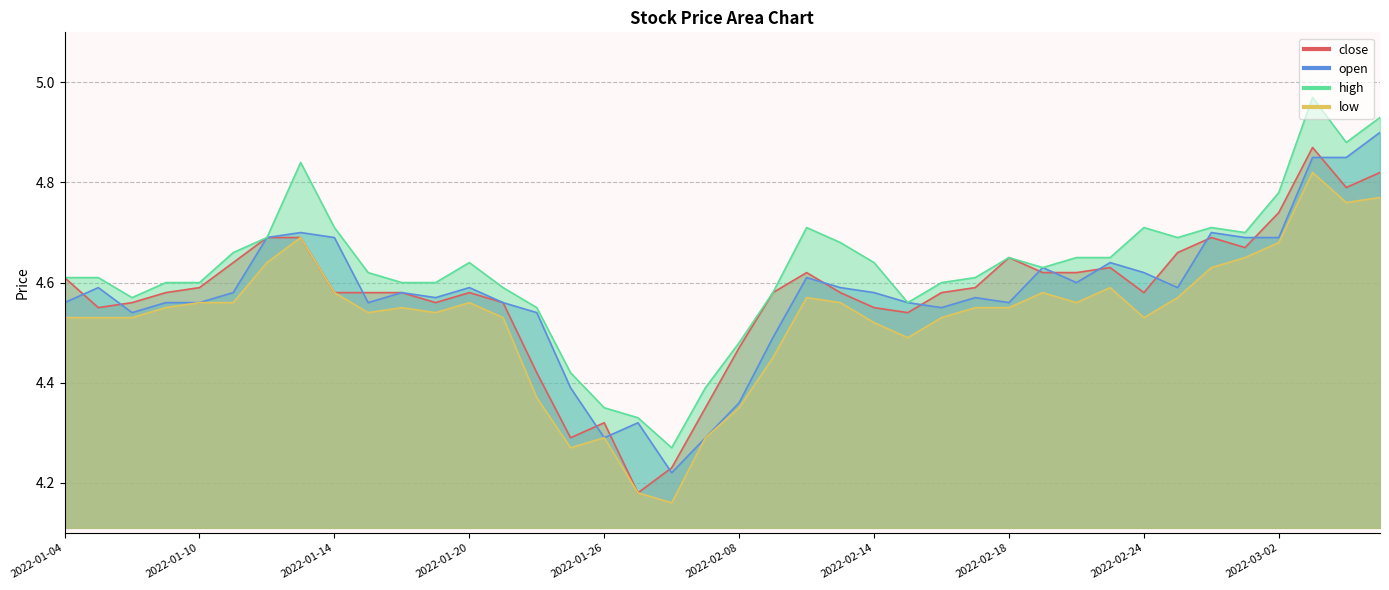

Rank the series at 2022-02-16 from lowest to highest value.

low, open, close, high